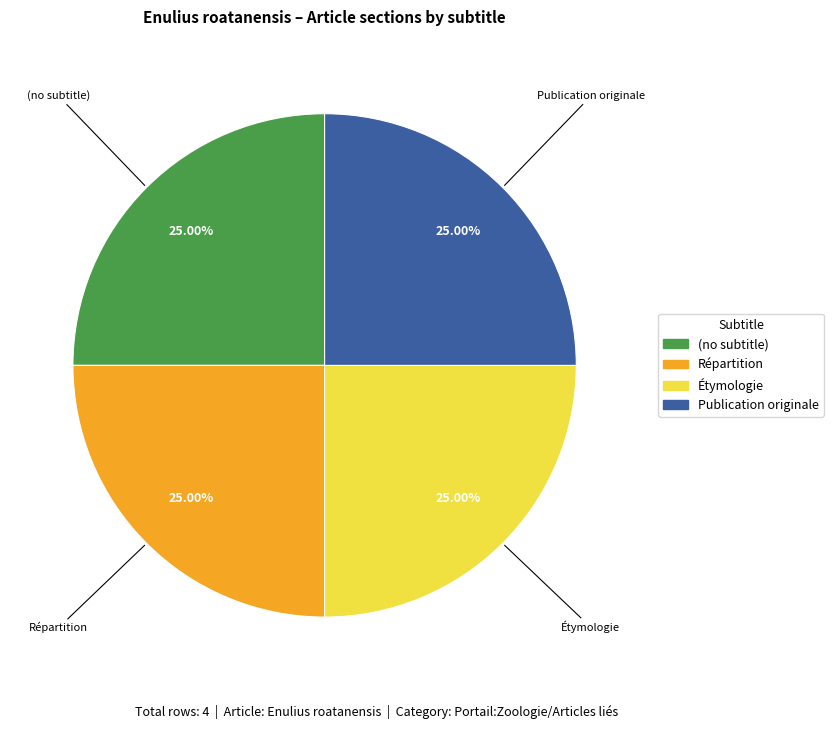

Does (no subtitle) account for over 50% of the chart?

No